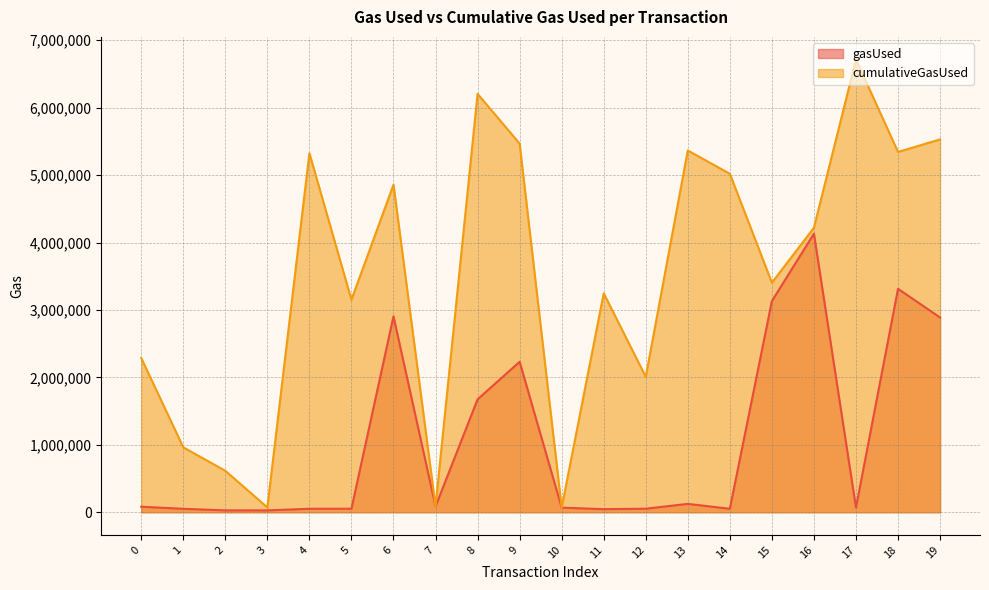

True or false: cumulativeGasUsed and gasUsed cross at least once.

False